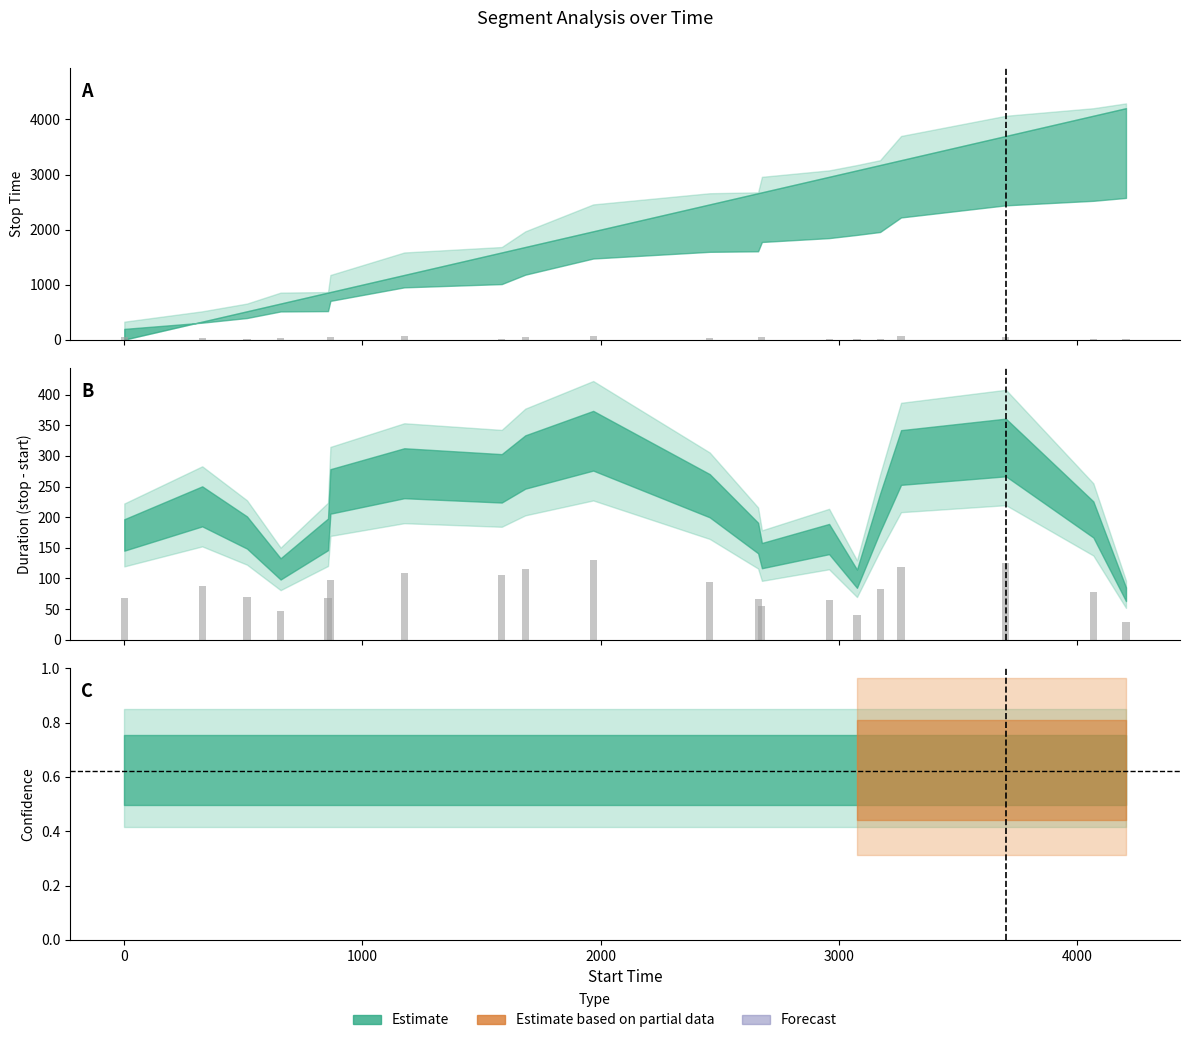

Reading left to right, extract all data points from this chart.

Stop Time: 48.9	28.1	21.0	29.7	1.3	46.4	61.2	14.7	42.6	73.2	30.3	2.2	42.1	17.4	14.4	13.0	65.8	54.9	20.4	13.0
Duration: 68.4	87.1	70.0	46.3	68.8	96.8	108.7	105.3	116.0	129.9	94.0	66.4	54.9	65.7	39.9	82.9	118.9	125.5	78.5	29.7